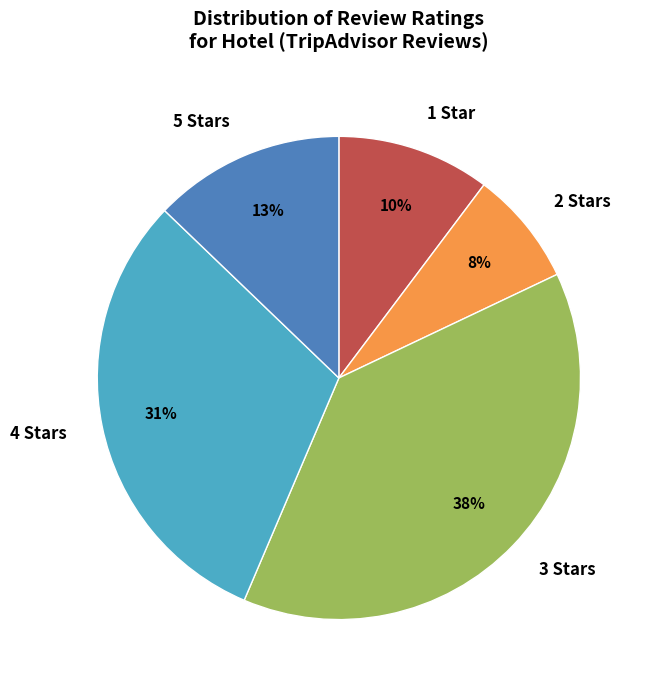

Is there a majority slice in this chart?

No